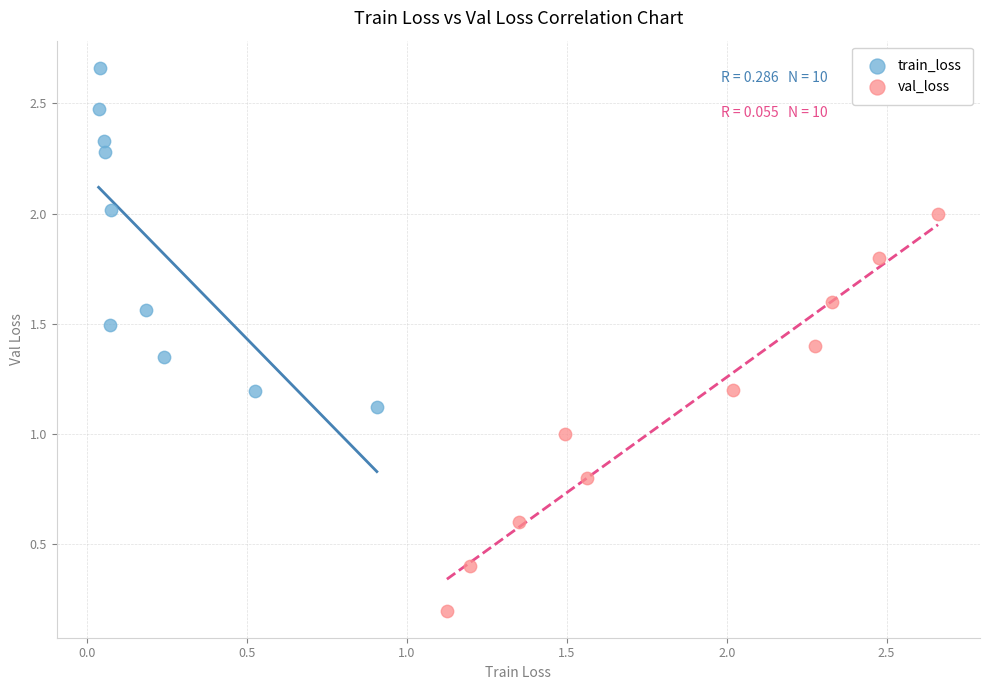

Which series reaches the minimum Y coordinate?

val_loss